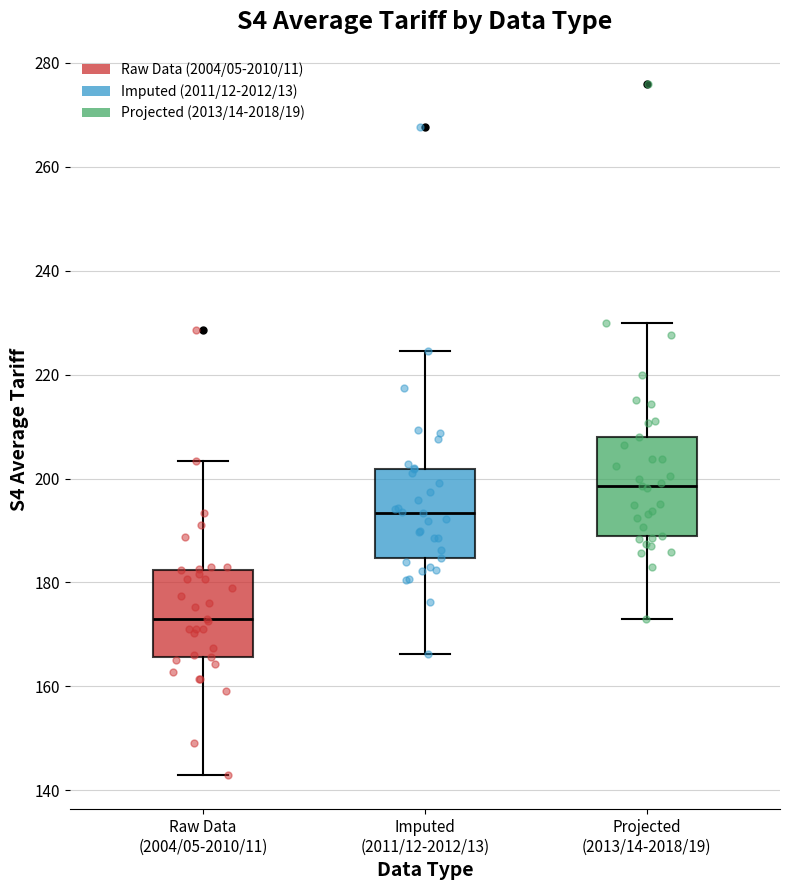

Which box is the tallest, from its lower edge to its upper edge?

Projected (2013/14-2018/19)